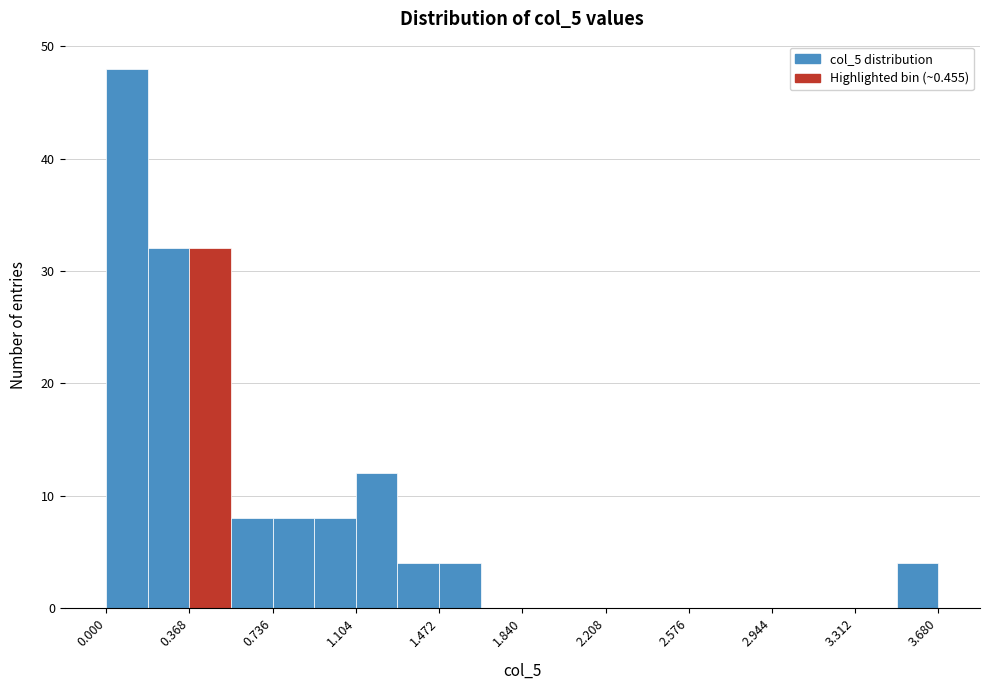

Around what value on the x-axis is the tallest bar? Give the approximate position of its centre, as read against the axis.

0.10